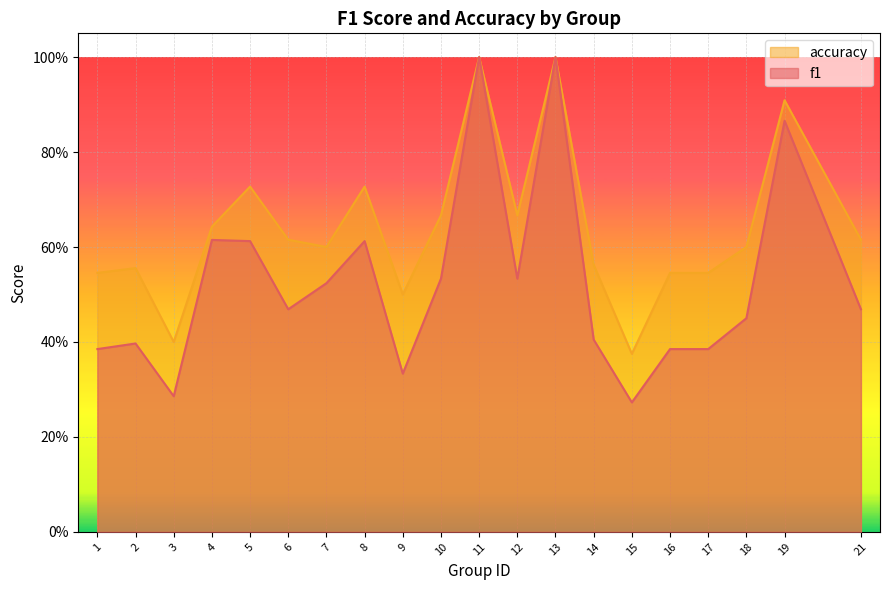

At which category does the chart reach its minimum across all series?

15